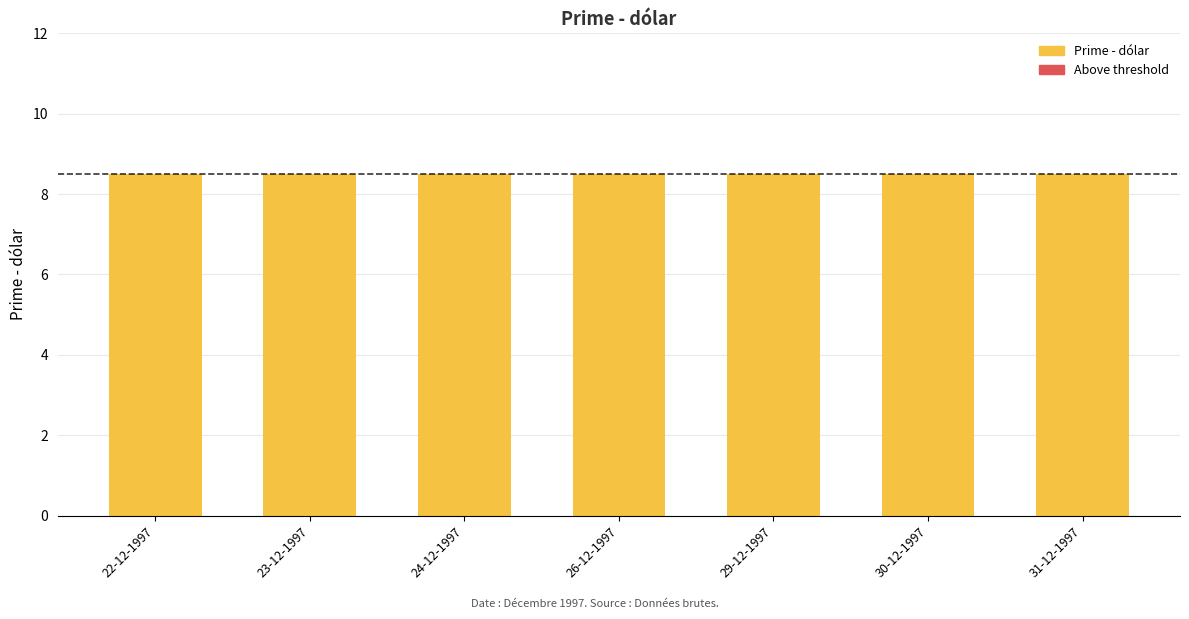

Which series changed the most between 23-12-1997 and 29-12-1997?

Prime - dólar